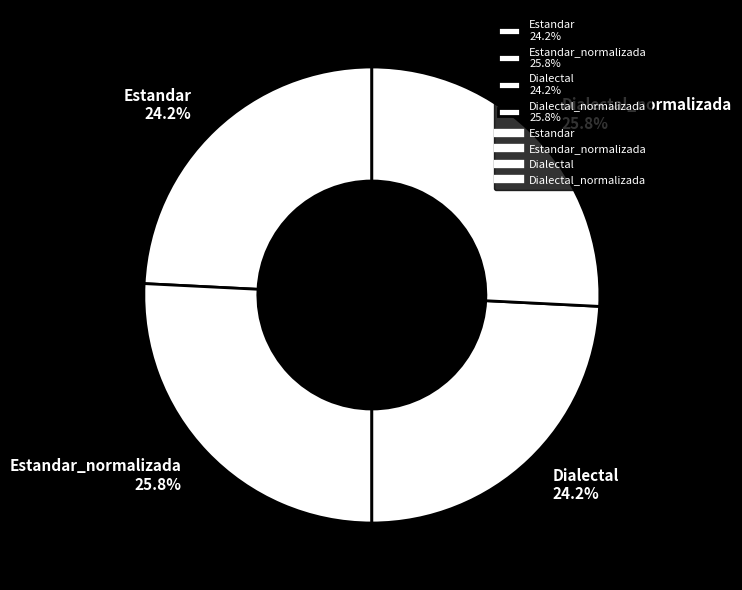

Count the number of slices in the pie.

4